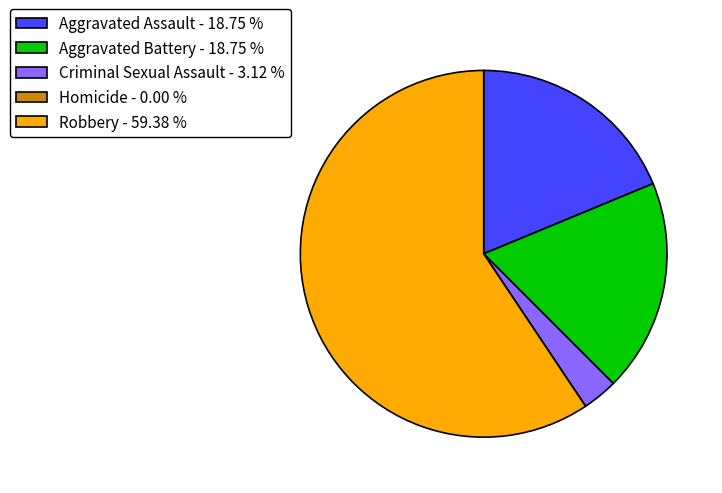

Does any single category account for the majority?

Yes